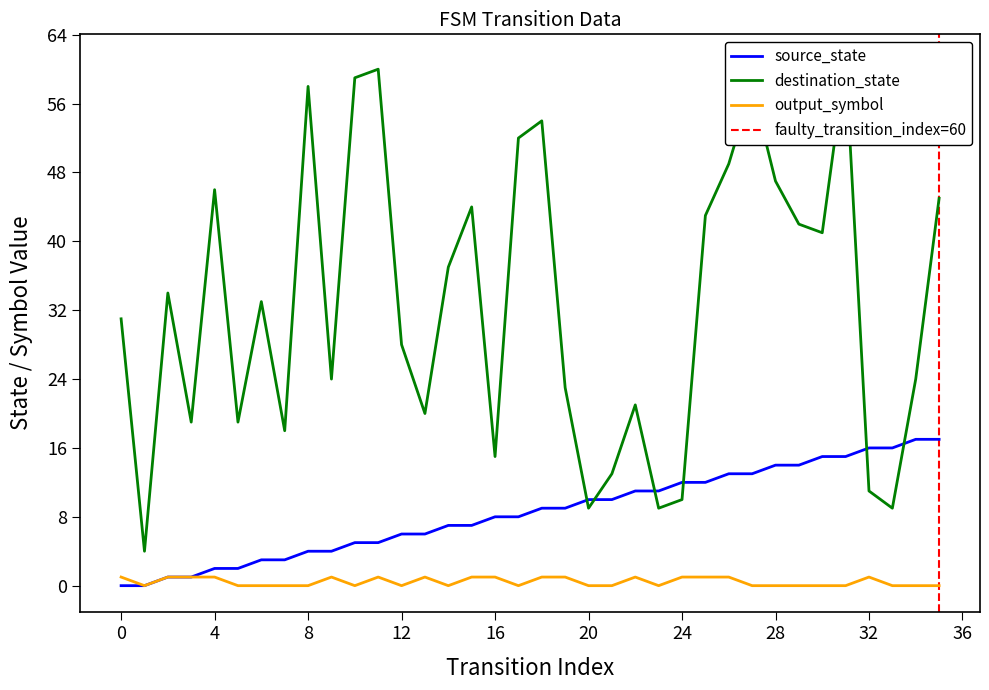

Which series has the widest spread of values?

destination_state